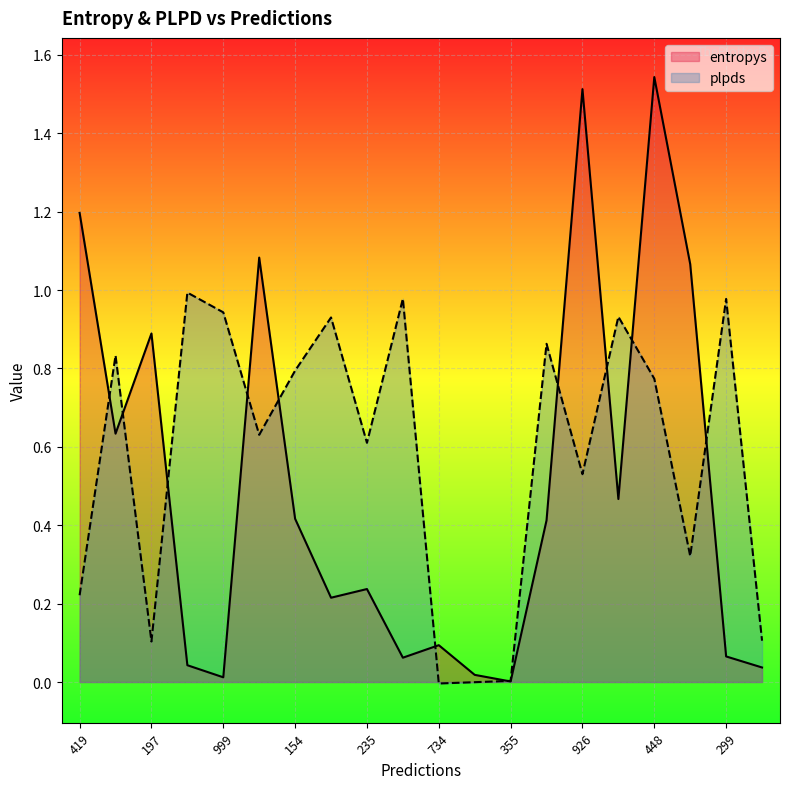

Reading right to left, what are all the values shown in this chart?

entropys: 376=0.0	299=0.1	923=1.1	448=1.5	602=0.5	926=1.5	281=0.4	355=0.0	45=0.0	734=0.1	128=0.1	235=0.2	101=0.2	154=0.4	701=1.1	999=0.0	635=0.0	197=0.9	792=0.6	419=1.2
plpds: 376=0.1	299=1.0	923=0.3	448=0.8	602=0.9	926=0.5	281=0.9	355=0.0	45=-0.0	734=-0.0	128=1.0	235=0.6	101=0.9	154=0.8	701=0.6	999=0.9	635=1.0	197=0.1	792=0.8	419=0.2